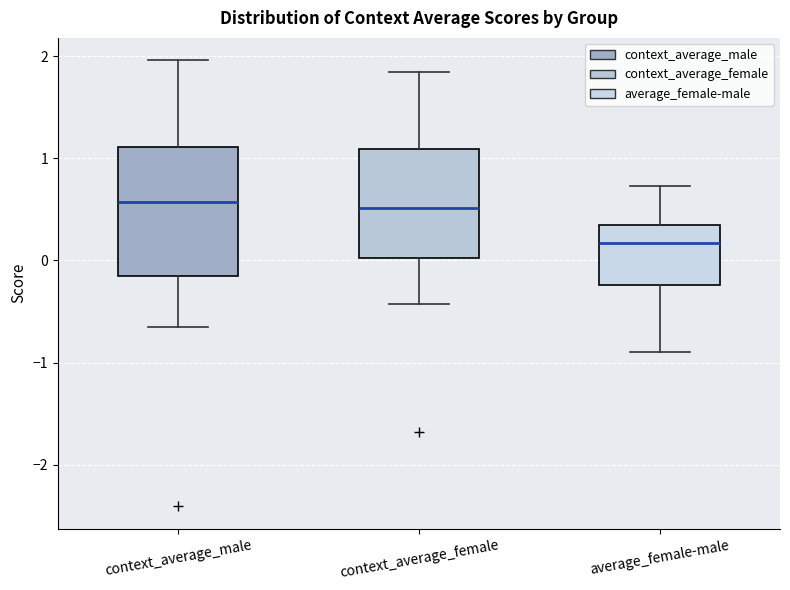

Reading left to right, read every box against the y-axis: the position of its median line, the range the box covers, and the ends of its whiskers. The values are not printed on the chart, so give them approximately, as read against the axis.

context_average_male: median 0.6, box -0.2 to 1.1, whiskers -0.7 to 2.0
context_average_female: median 0.5, box 0.0 to 1.1, whiskers -0.4 to 1.8
average_female-male: median 0.2, box -0.2 to 0.4, whiskers -0.9 to 0.7